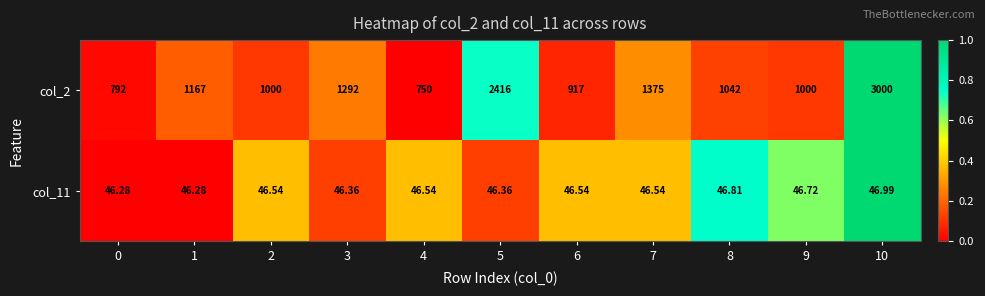

Is the value of col_2 at 4 greater than the value of col_11 at 0?

Yes